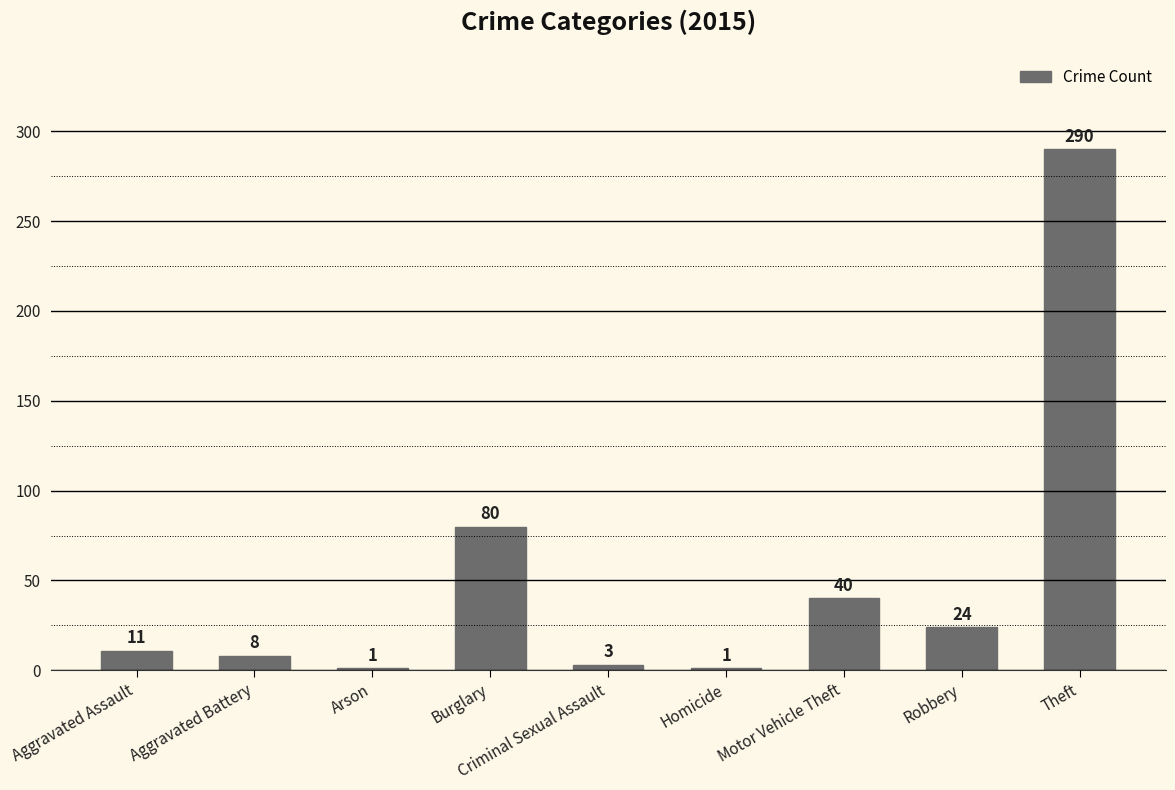

What is the average value?

51